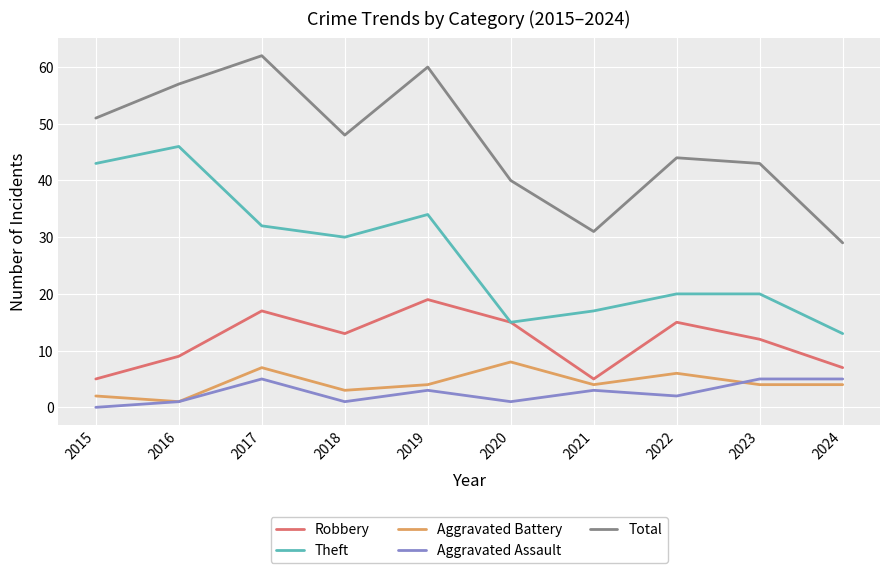

Which series changed the most between 2016 and 2018?

Theft